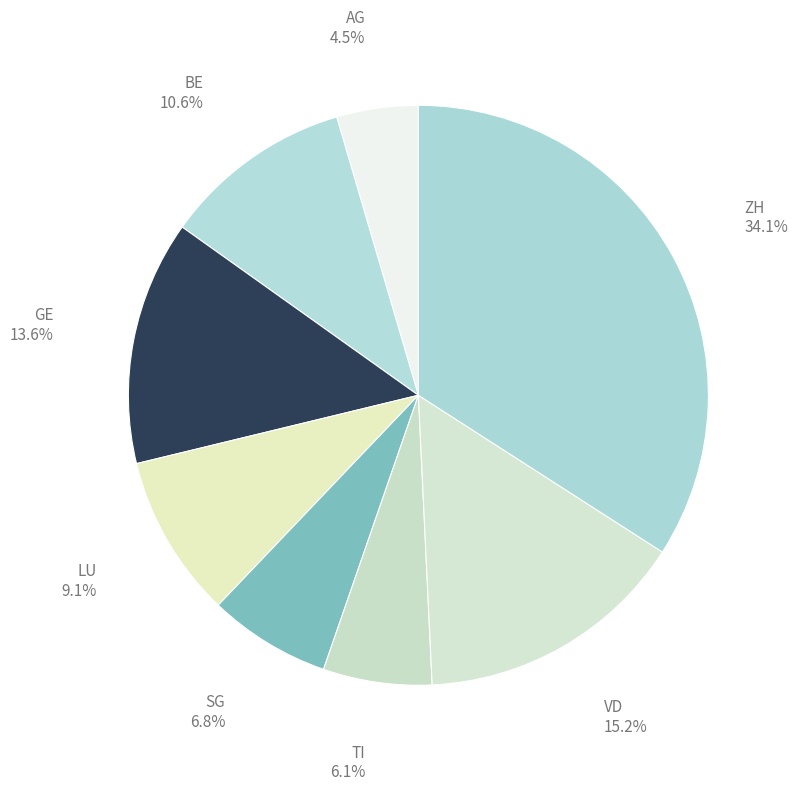

Rank the categories by value from highest to lowest.

ZH, VD, GE, BE, LU, SG, TI, AG